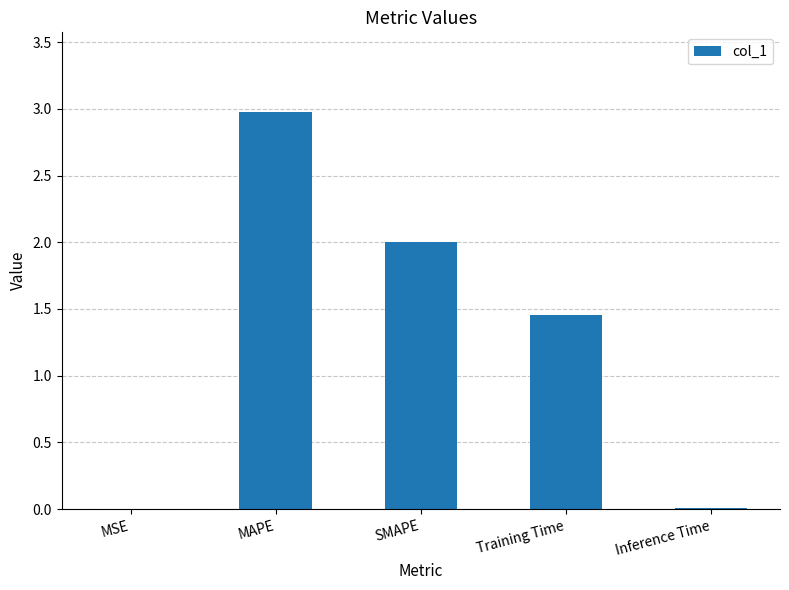

At which category does the chart reach its peak across all series?

MAPE